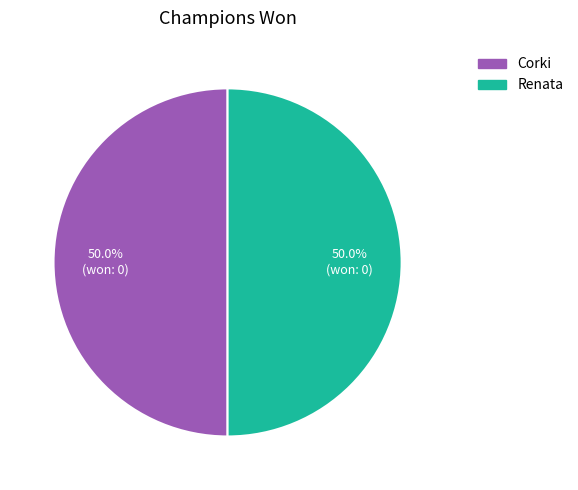

How much of the chart is everything except Corki?

50.0%